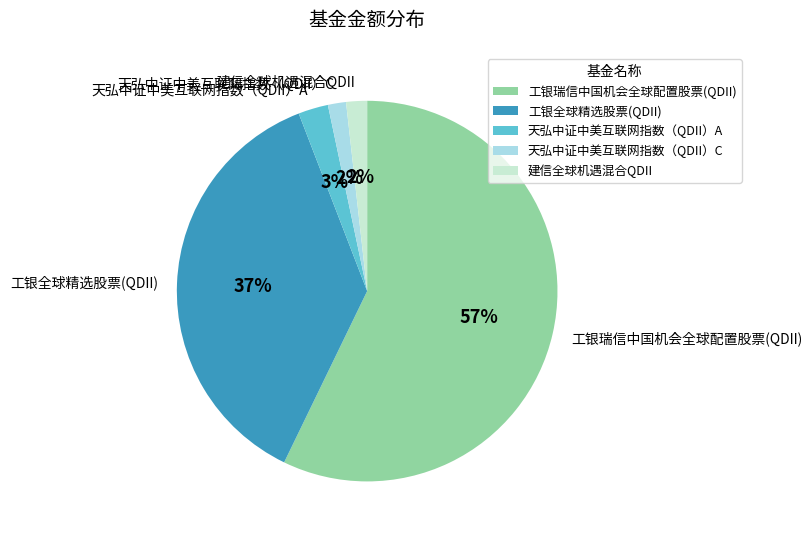

Which category has the biggest portion of the pie?

工银瑞信中国机会全球配置股票(QDII)